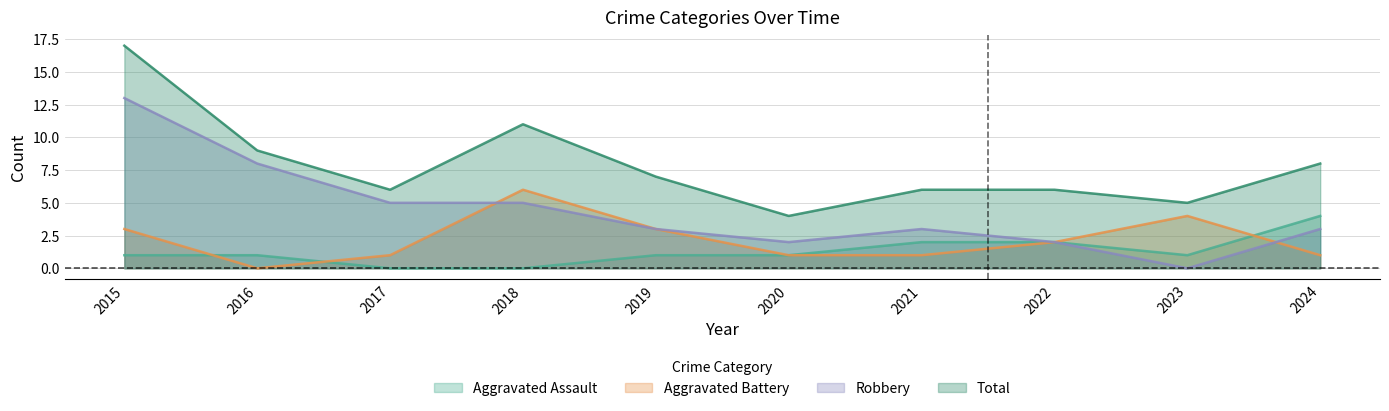

What are all the series names shown in the legend?

Aggravated Assault, Aggravated Battery, Robbery, Total